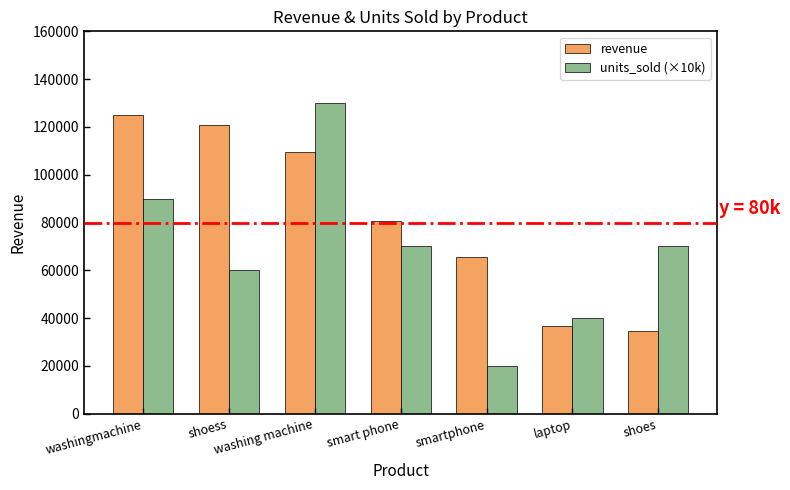

Is the value of revenue at smartphone greater than the value of units_sold (×10k) at laptop?

Yes